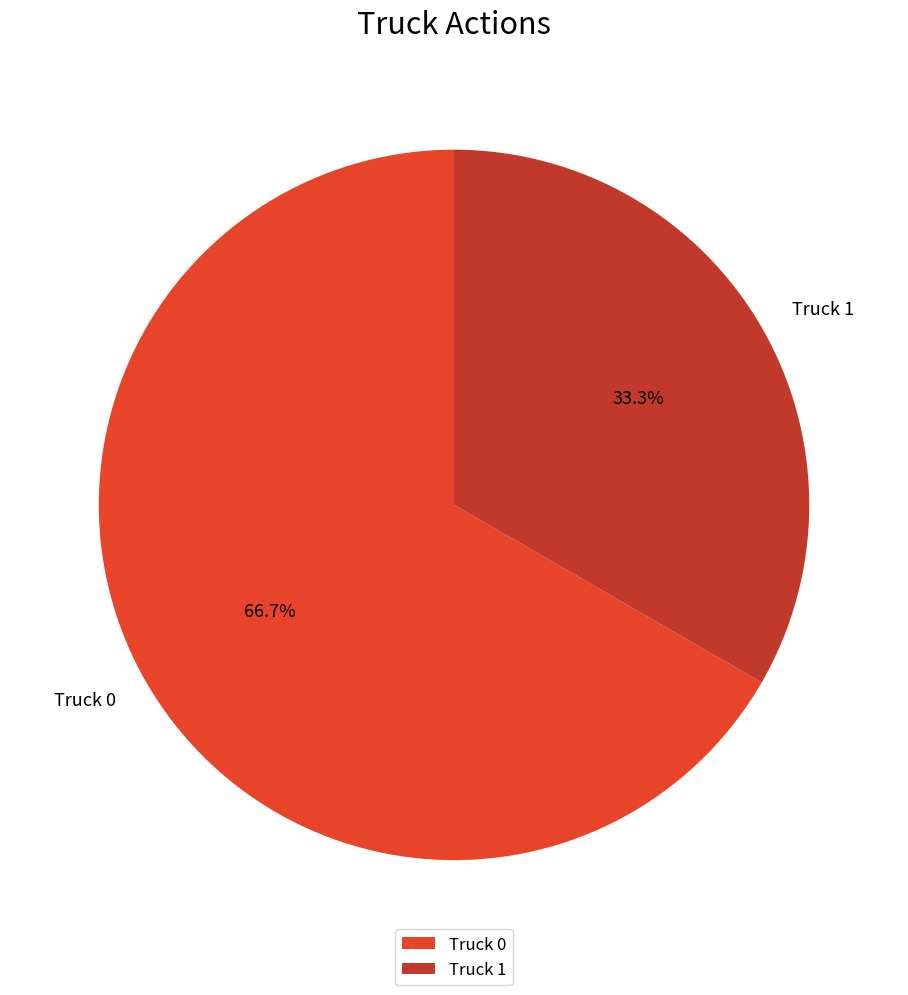

To the nearest percent, what portion does Truck 1 represent?

33%